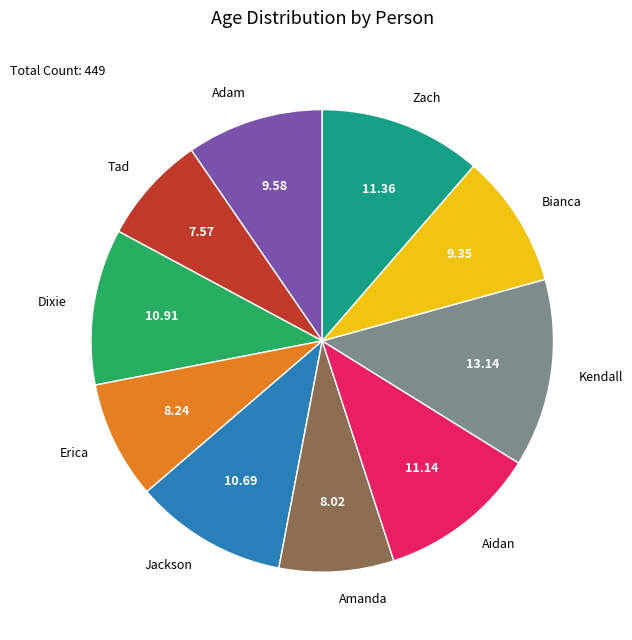

What is the largest slice in the pie chart?

Kendall